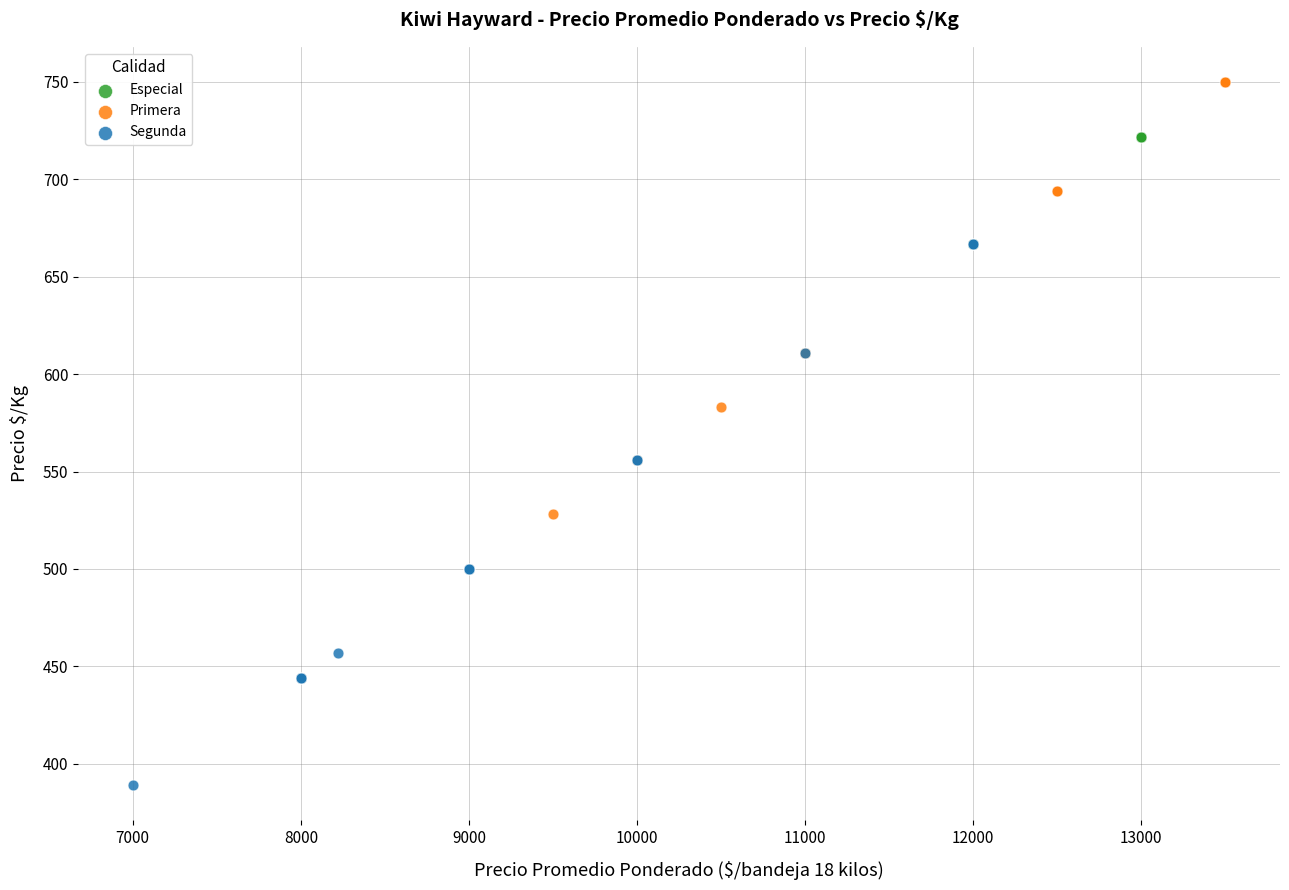

Which series reaches the minimum Y coordinate?

Segunda